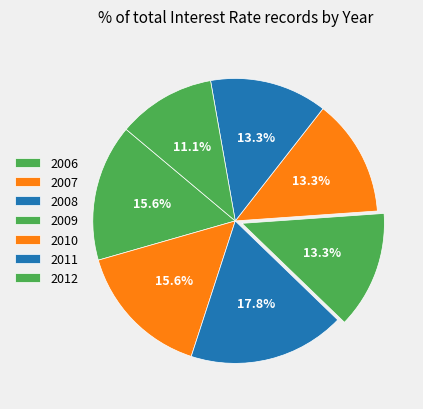

Count the number of slices in the pie.

7